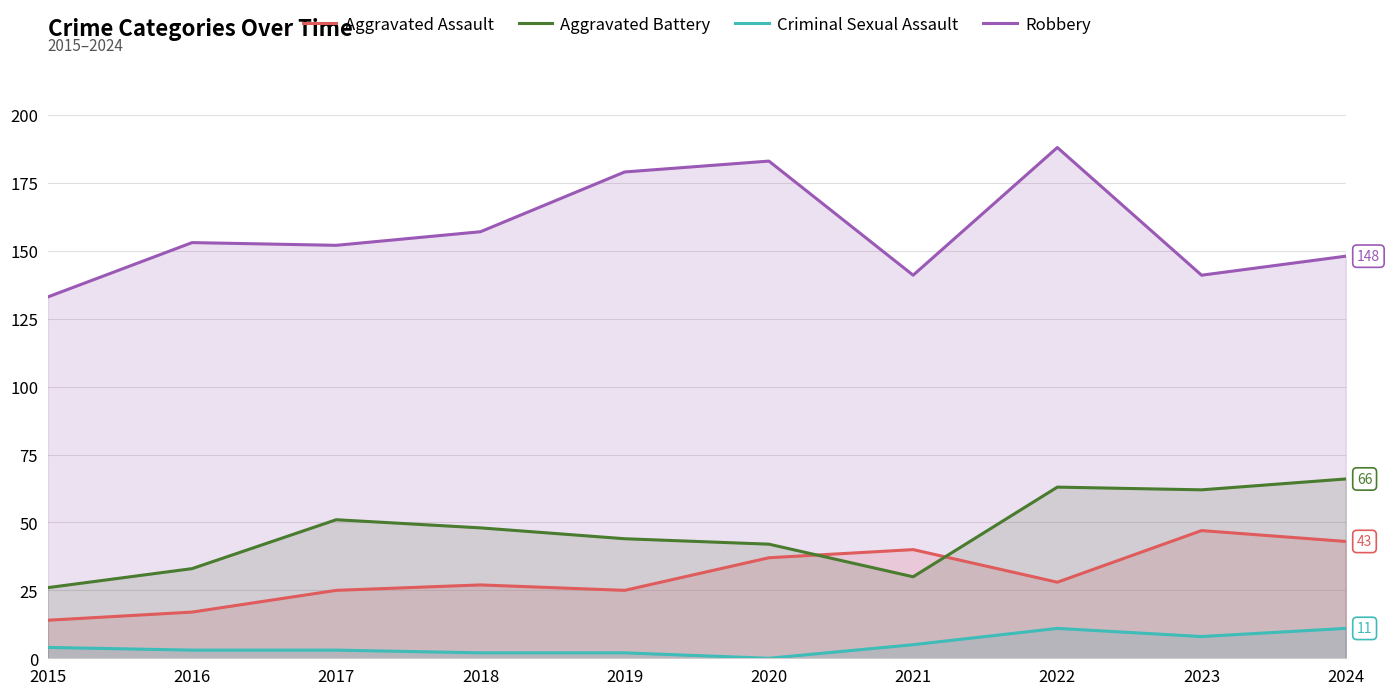

What are all the series names shown in the legend?

Aggravated Assault, Aggravated Battery, Criminal Sexual Assault, Robbery